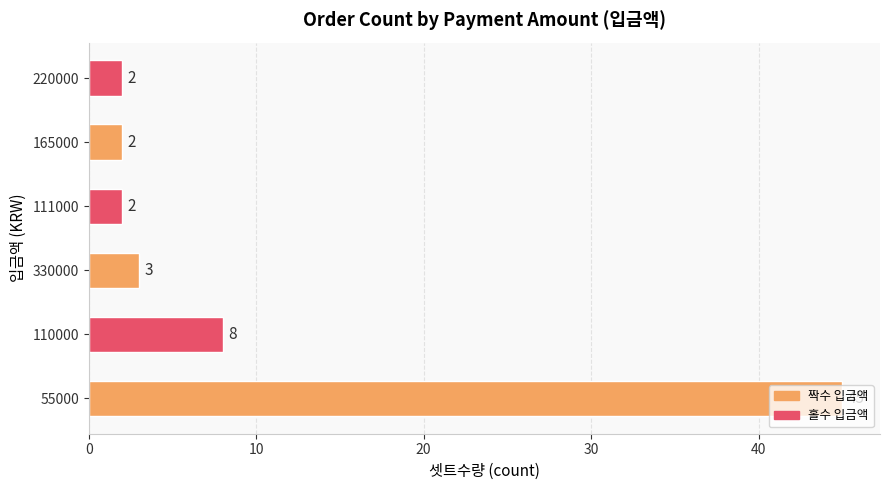

Approximately how many times larger is the value at 220000 compared to 111000?

1.0